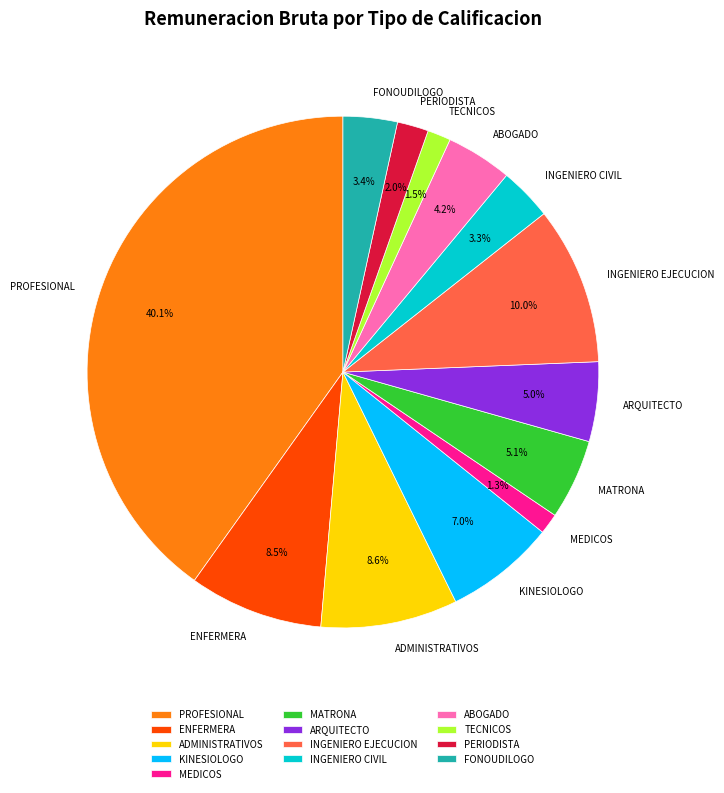

Which slice is the largest?

PROFESIONAL